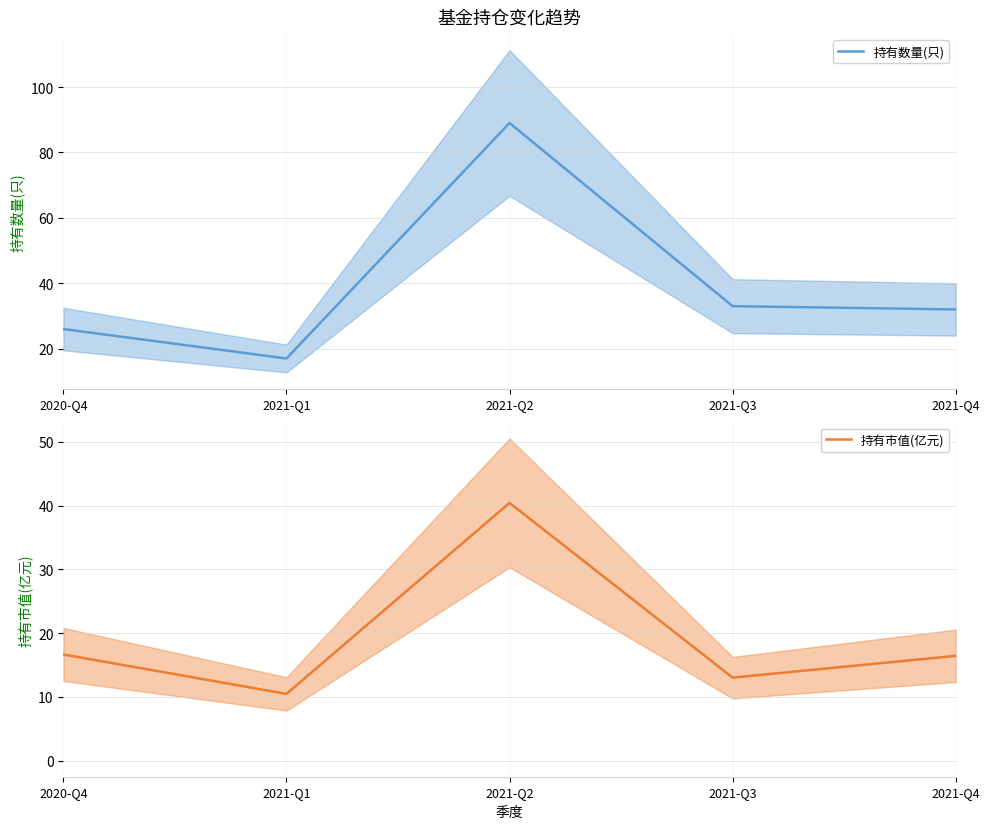

Is the value of 持有市值(亿元) (mean) at 2020-Q4 greater than the value of 持有数量(只) (mean) at 2021-Q2?

No